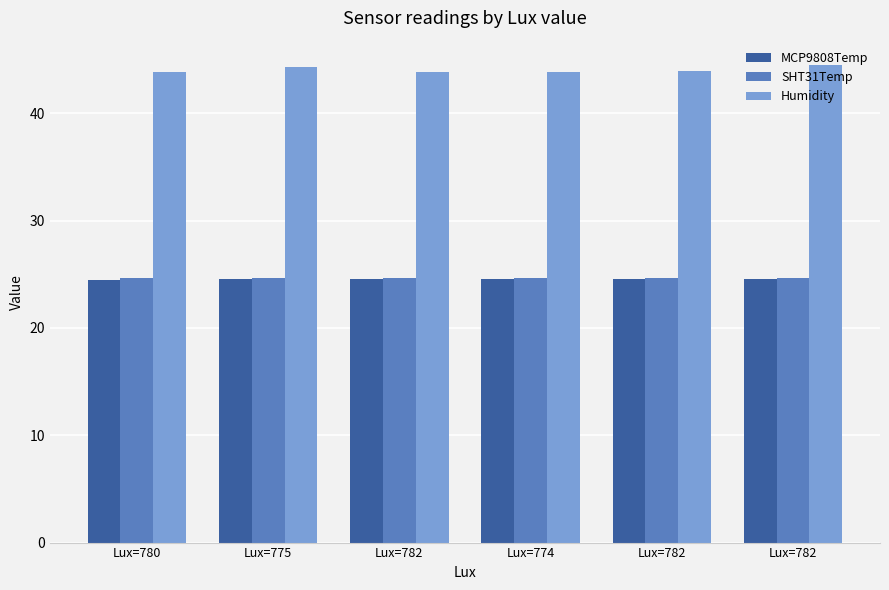

What are all the series names shown in the legend?

MCP9808Temp, SHT31Temp, Humidity